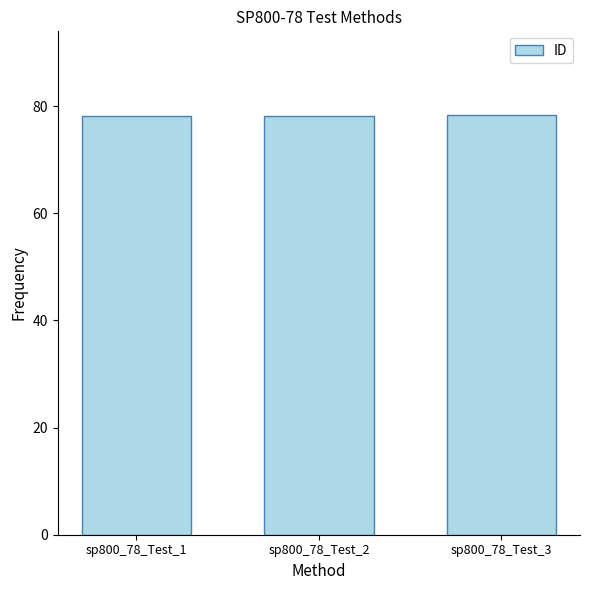

Does the chart contain stacked bars?

No